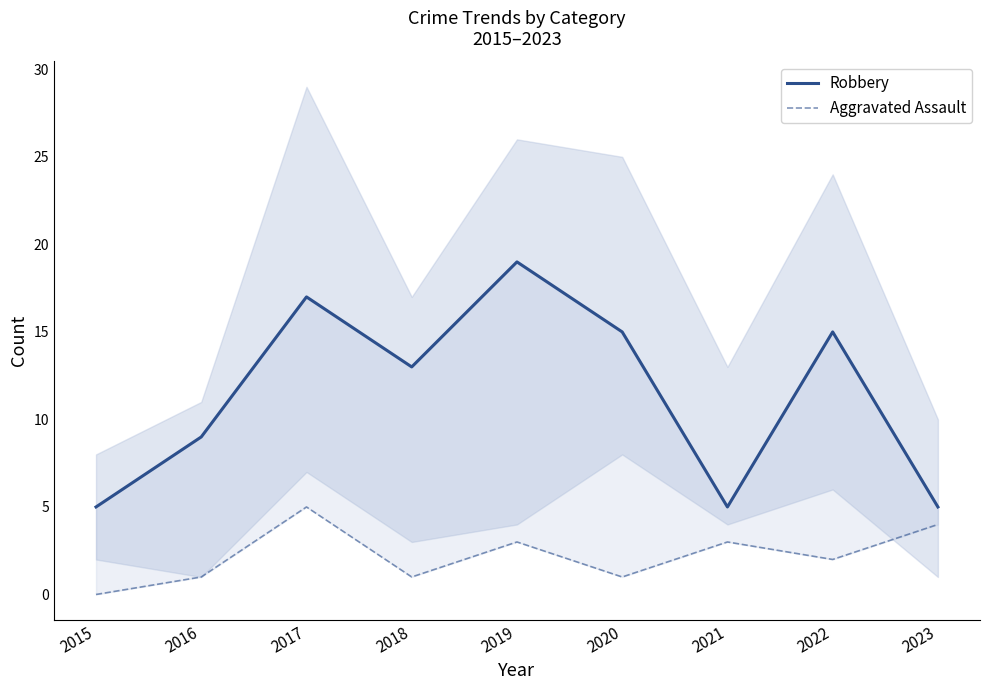

At which category does Aggravated Assault reach its first local peak?

2017